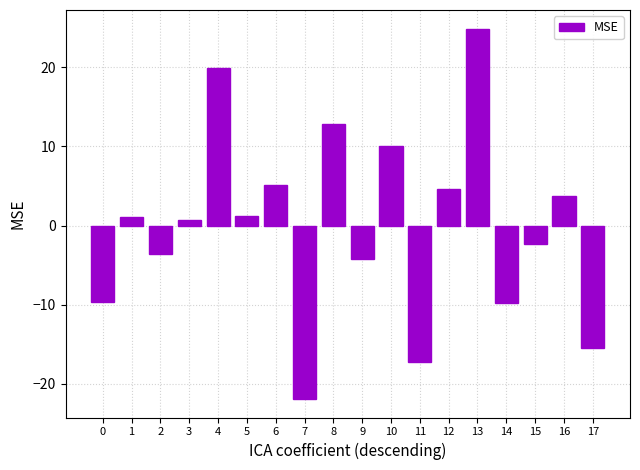

The chart shows a value of -4.2 at 9. True or false?

True